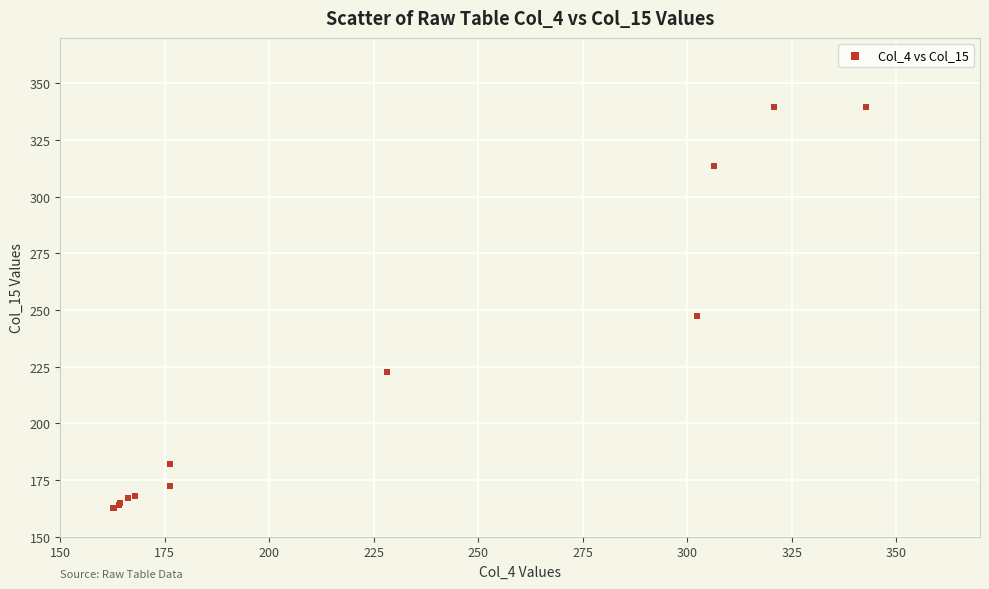

What Y value in the scatter plot is closest to 251?

247.4